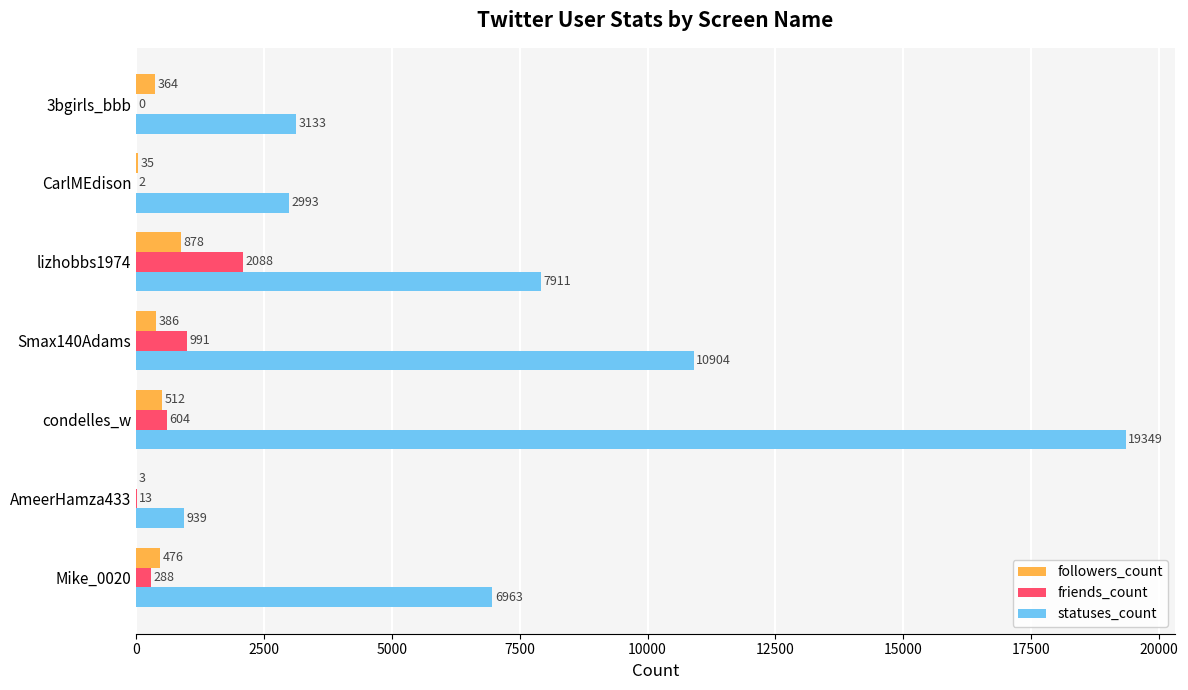

Which series has the largest range (max minus min)?

statuses_count